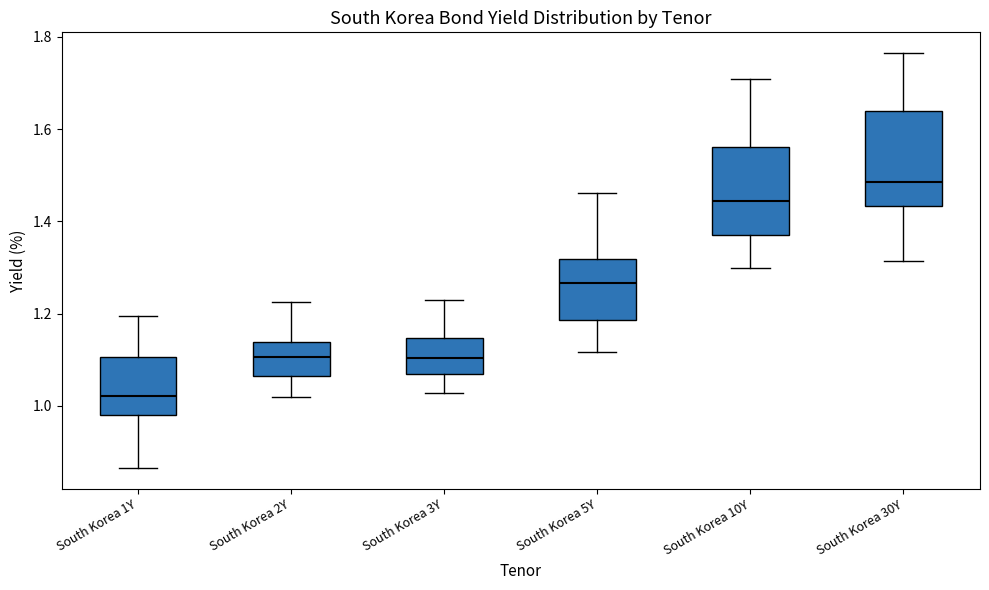

Reading left to right, transcribe this box plot: for each box, give where its median line is, the range the box spans, and where its two whiskers end, as read against the y-axis. The values are not printed on the chart, so give them approximately, as read against the axis.

South Korea 1Y: median 1.02, box 0.98 to 1.10, whiskers 0.86 to 1.20
South Korea 2Y: median 1.10, box 1.06 to 1.14, whiskers 1.02 to 1.22
South Korea 3Y: median 1.10, box 1.06 to 1.14, whiskers 1.02 to 1.22
South Korea 5Y: median 1.26, box 1.18 to 1.32, whiskers 1.12 to 1.46
South Korea 10Y: median 1.44, box 1.38 to 1.56, whiskers 1.30 to 1.70
South Korea 30Y: median 1.48, box 1.44 to 1.64, whiskers 1.32 to 1.76